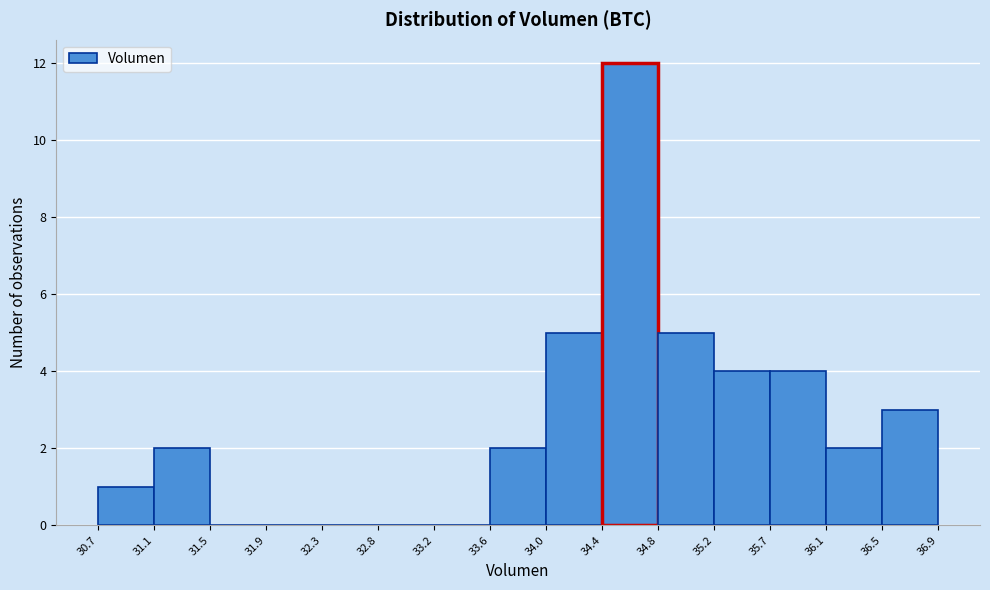

Which range on the x-axis has the tallest bar?

34.4 to 34.8